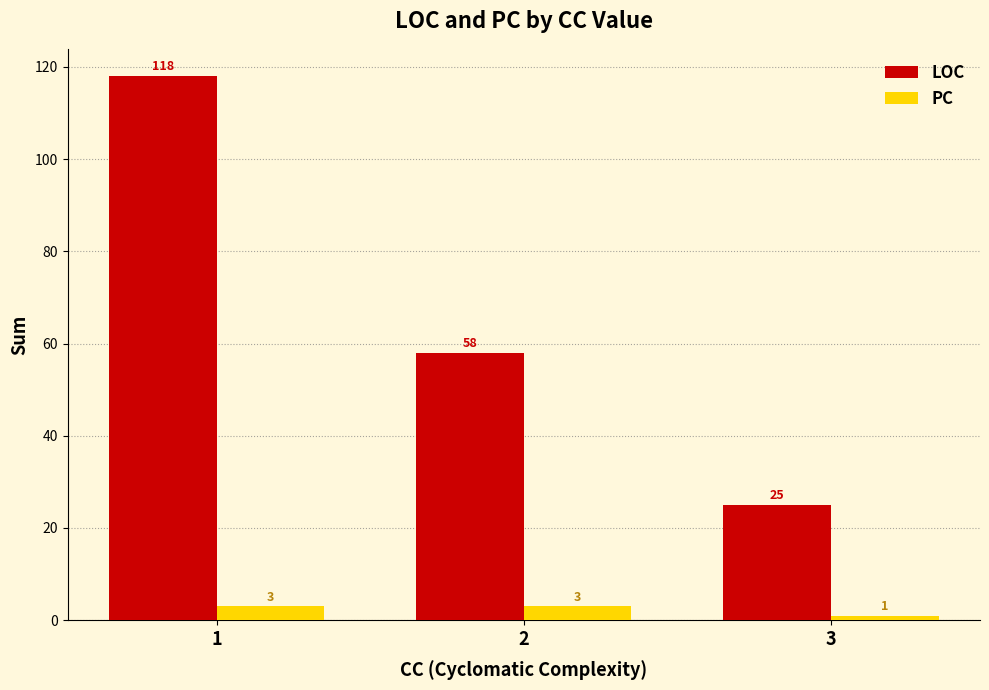

Reading left to right, what are all the values shown in this chart?

LOC: 1=118	2=58	3=25
PC: 1=3	2=3	3=1